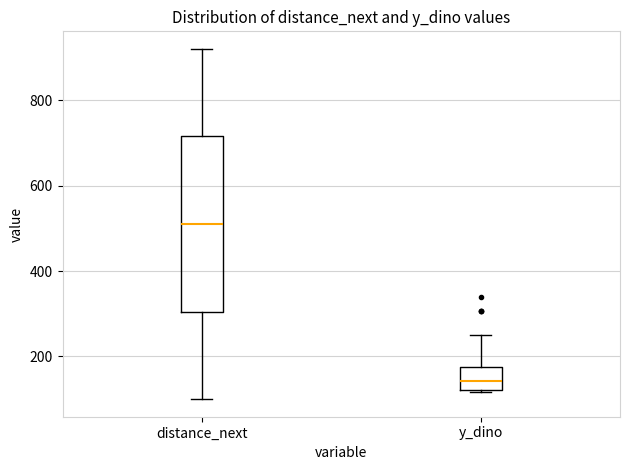

Reading left to right, transcribe this box plot: for each box, give where its median line is, the range the box spans, and where its two whiskers end, as read against the y-axis. The values are not printed on the chart, so give them approximately, as read against the axis.

distance_next: median 520, box 300 to 720, whiskers 100 to 920
y_dino: median 140, box 120 to 180, whiskers 120 to 260